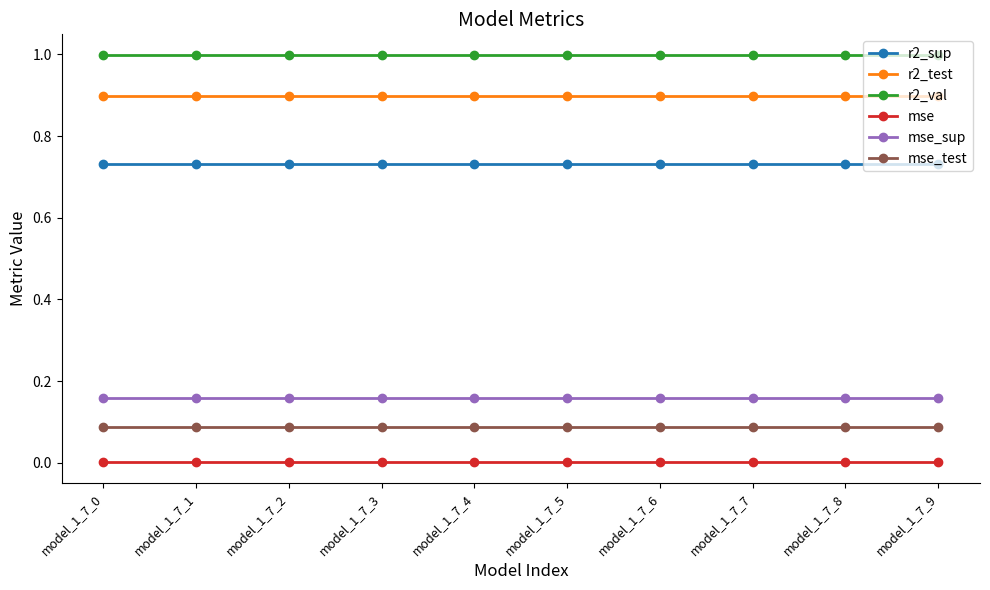

Is the value of mse_test at model_1_7_4 greater than the value of r2_val at model_1_7_7?

No